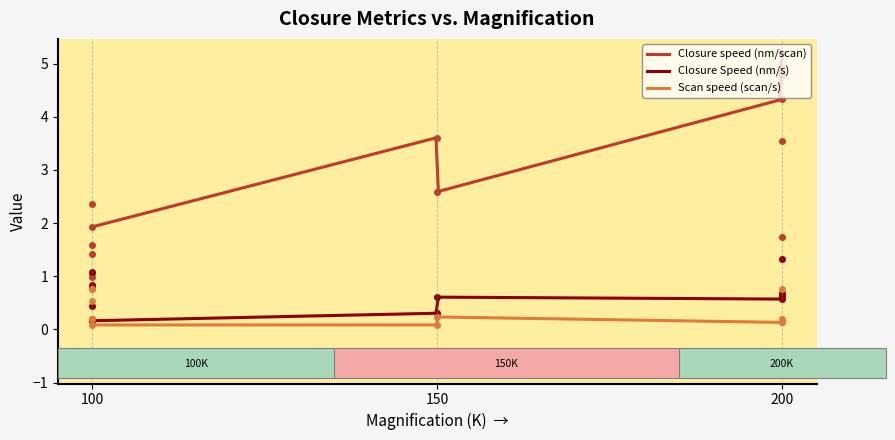

How many lines are shown in the chart?

3